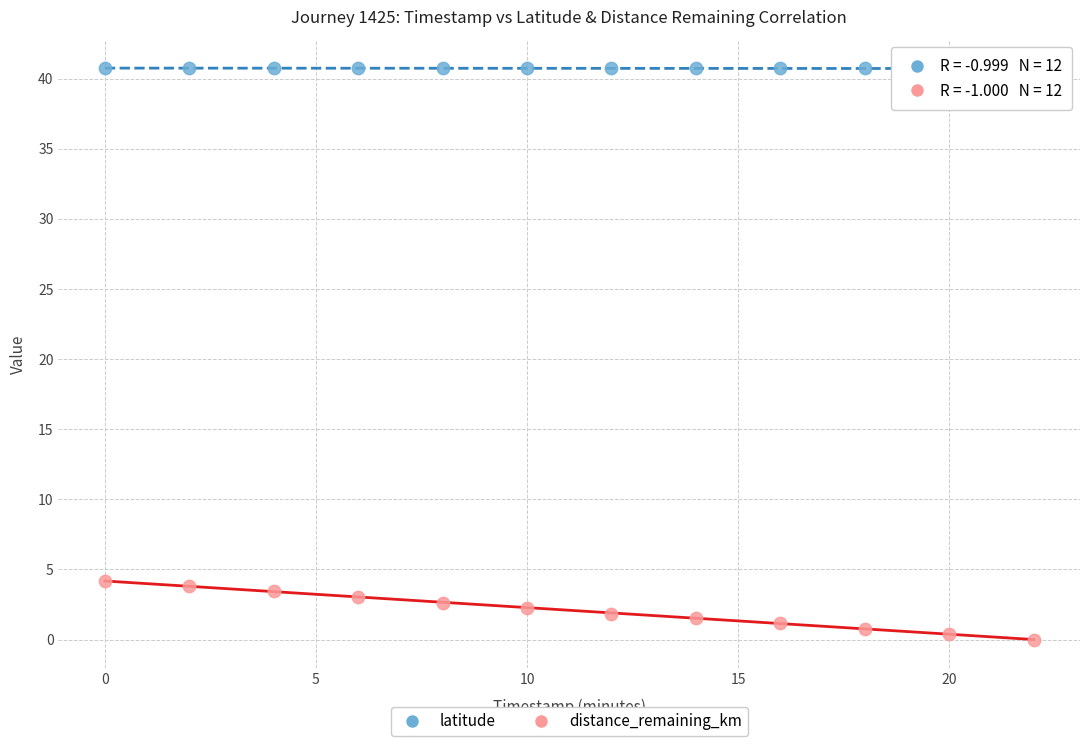

Across all data points, what is the range of X values (max minus min)?

22.0